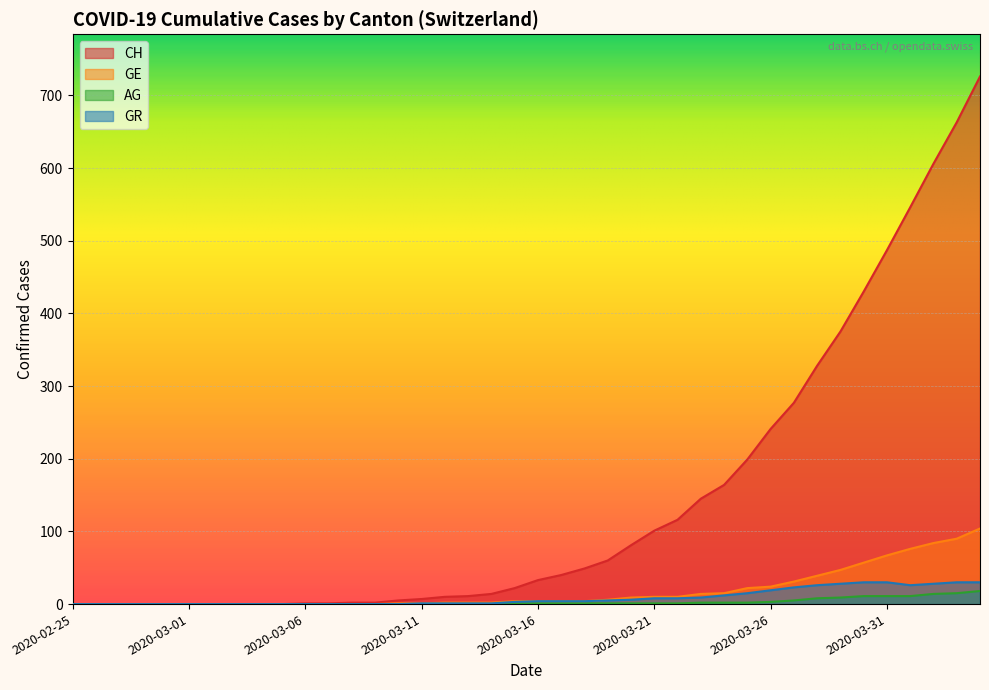

List the series in order of their peak value, highest first.

CH, GE, GR, AG